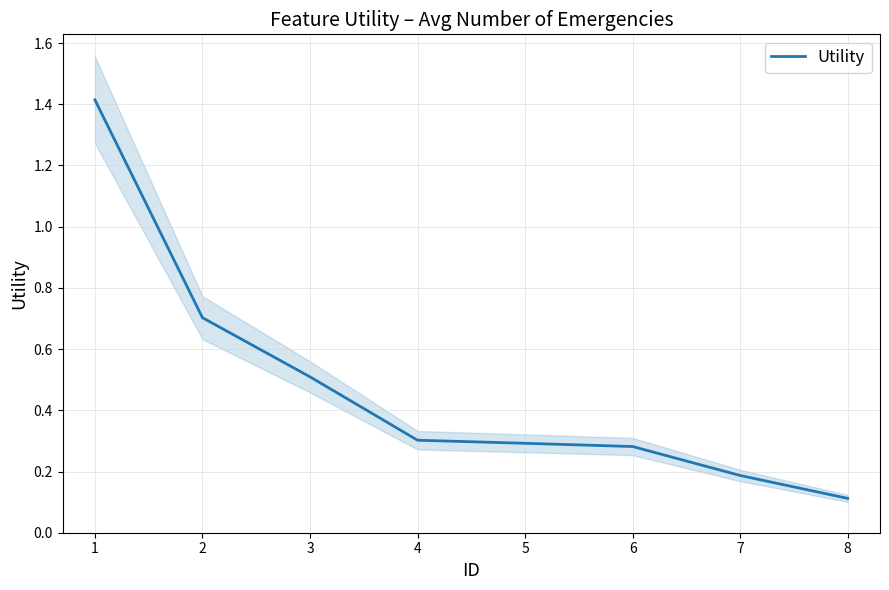

How many lines are shown in the chart?

1